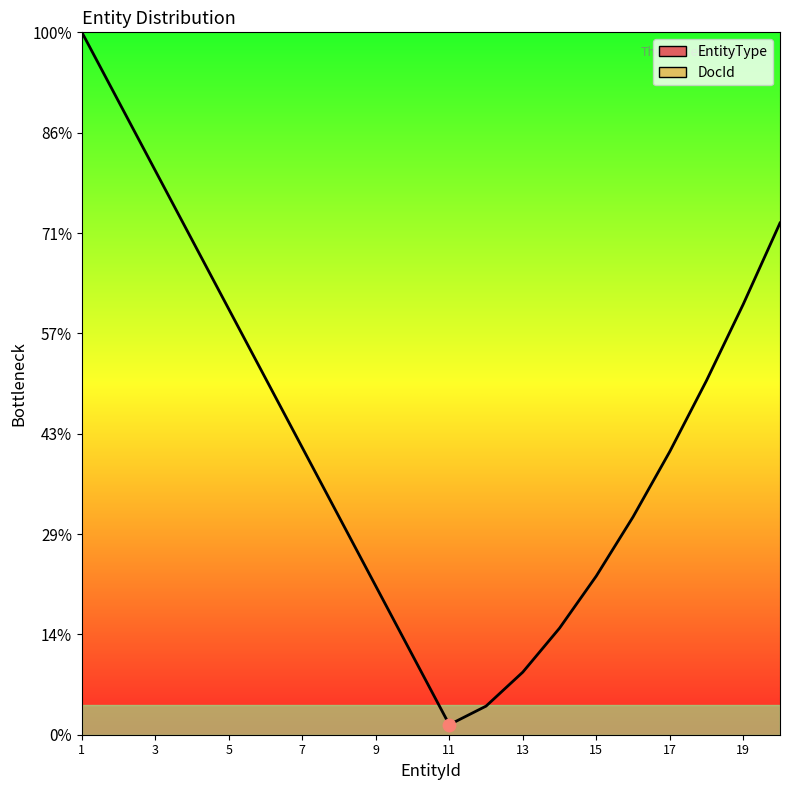

What are all the series names shown in the legend?

EntityType, DocId